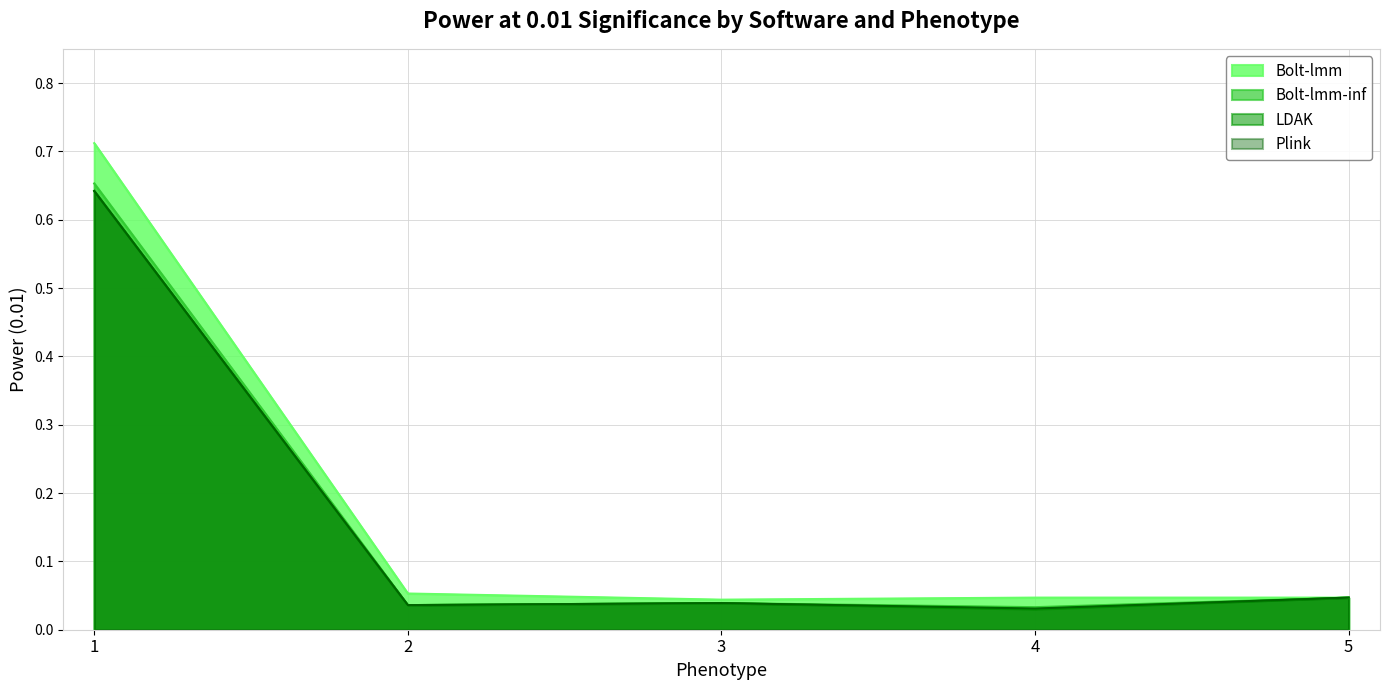

What is the difference between the maximum and second lowest values in the Bolt-lmm series?

0.7